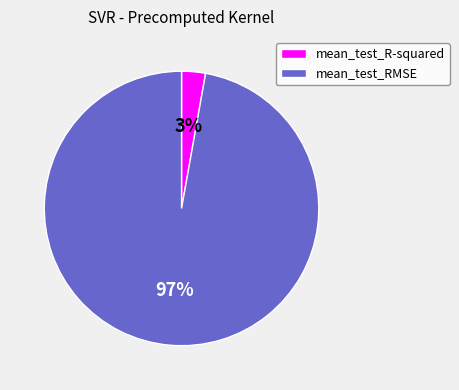

To the nearest percent, what is the average slice percentage?

50%